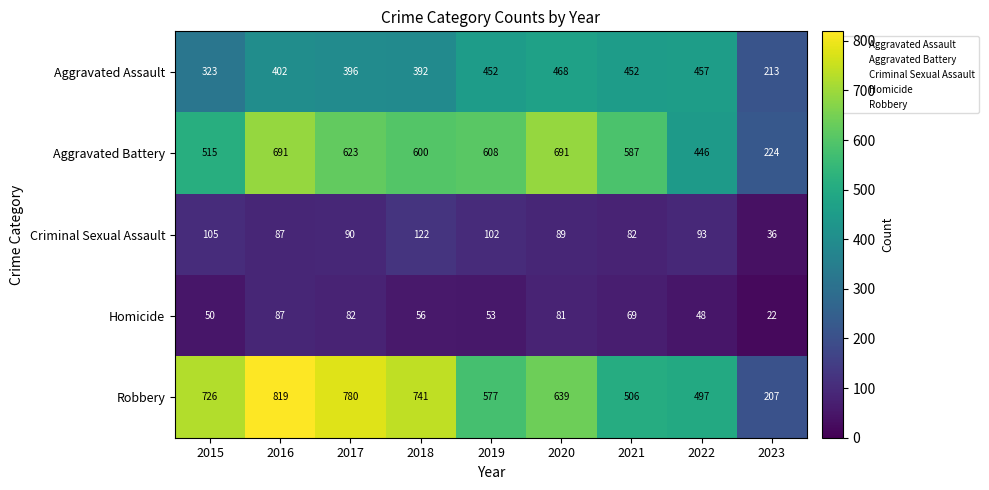

Is it true that Aggravated Battery equals 888 at 2021?

False